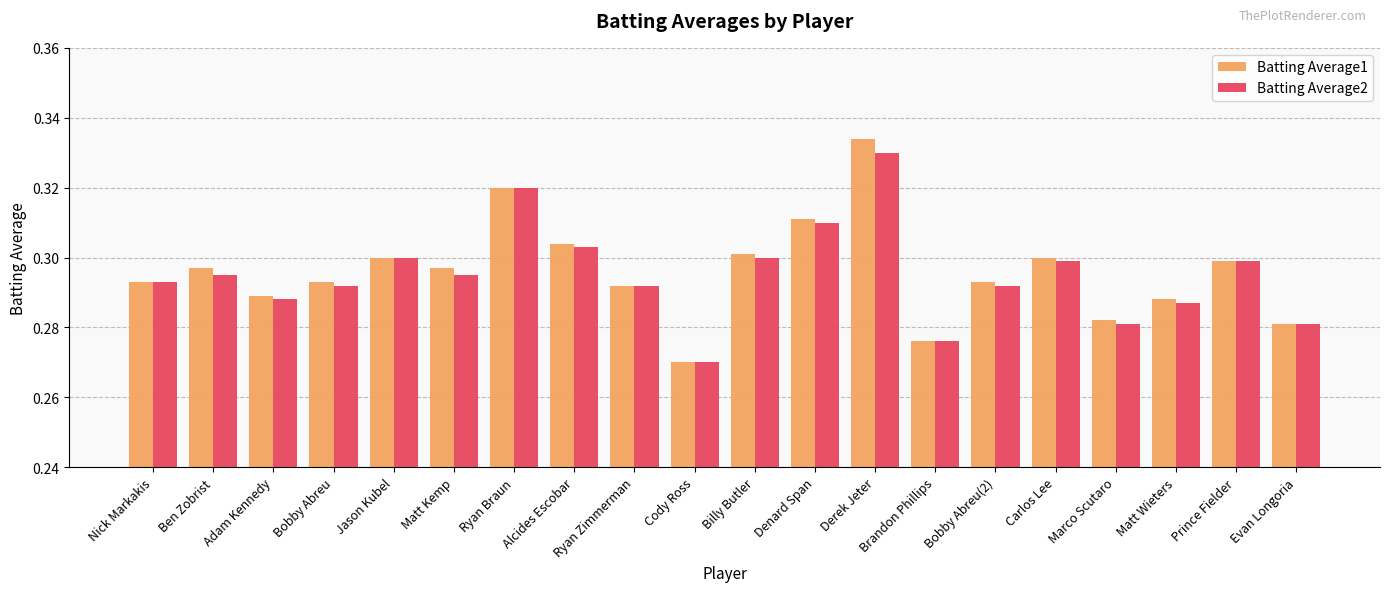

What are all the series names shown in the legend?

Batting Average1, Batting Average2